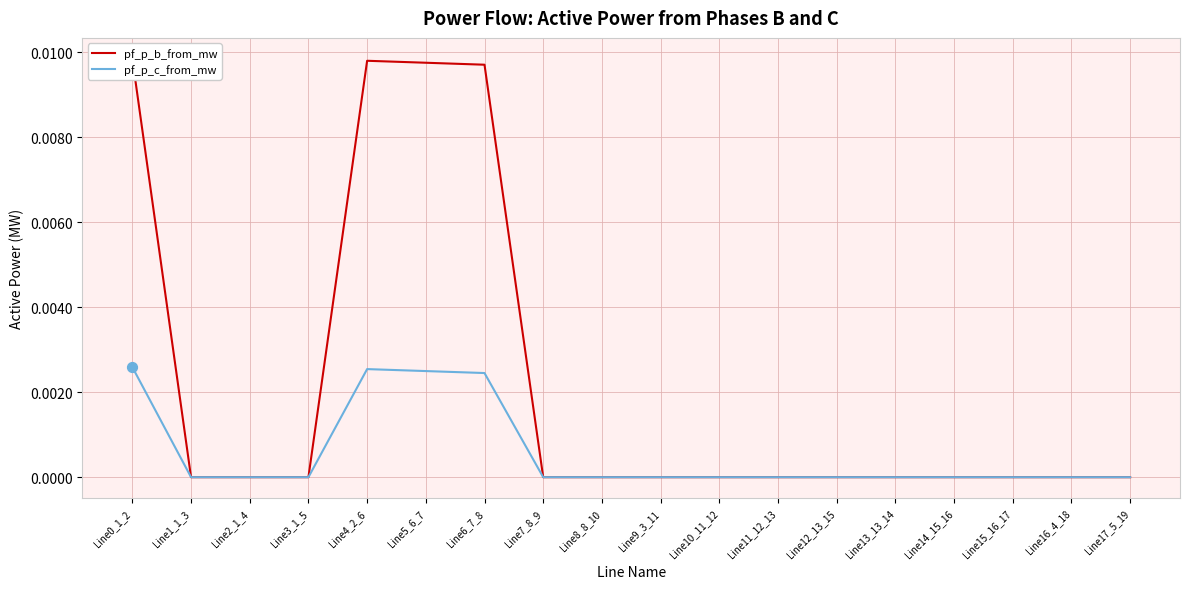

At how many categories does at least one series exceed 0?

4